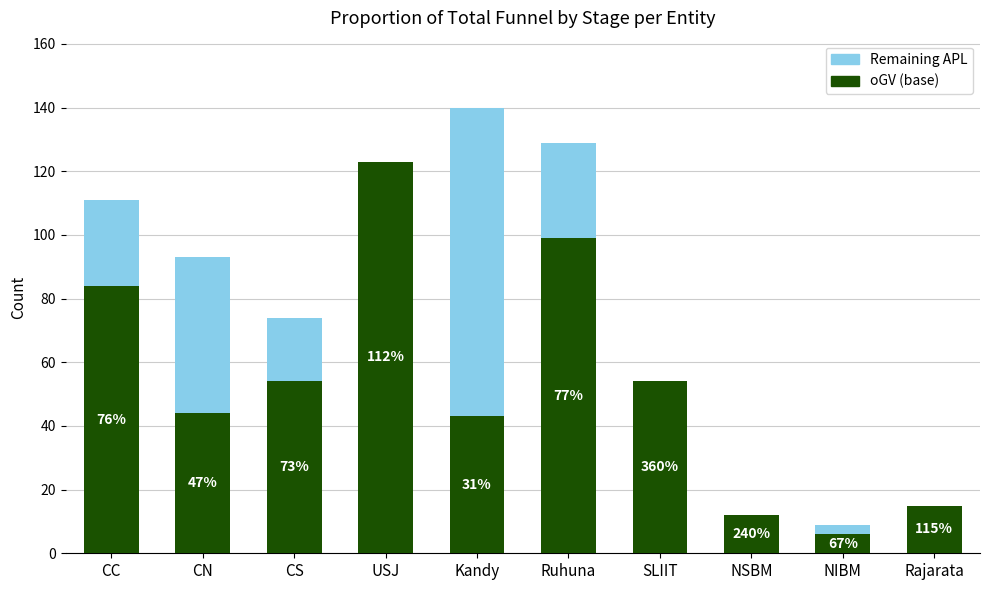

What is the label of the 2nd bar from the right?

NIBM